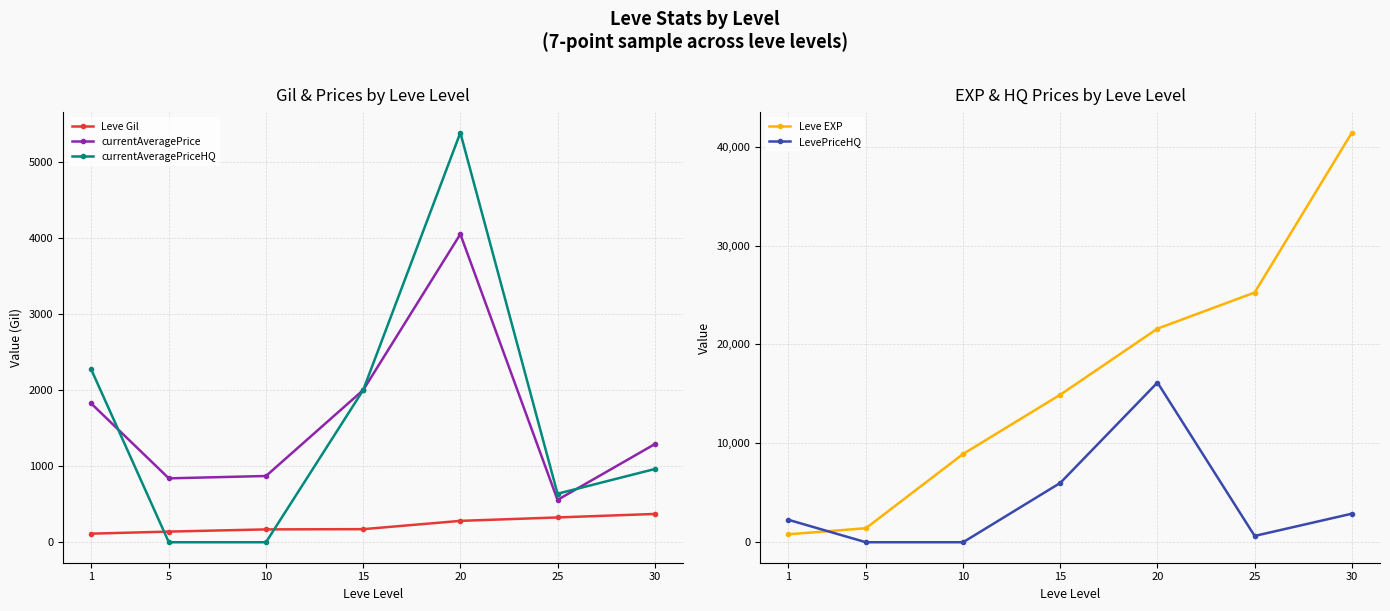

What is the value of the Leve Gil point at the 7th from the left?

372.0